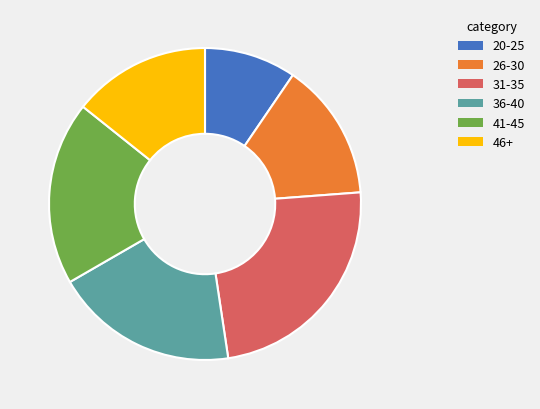

What is the smallest slice in the pie chart?

20-25